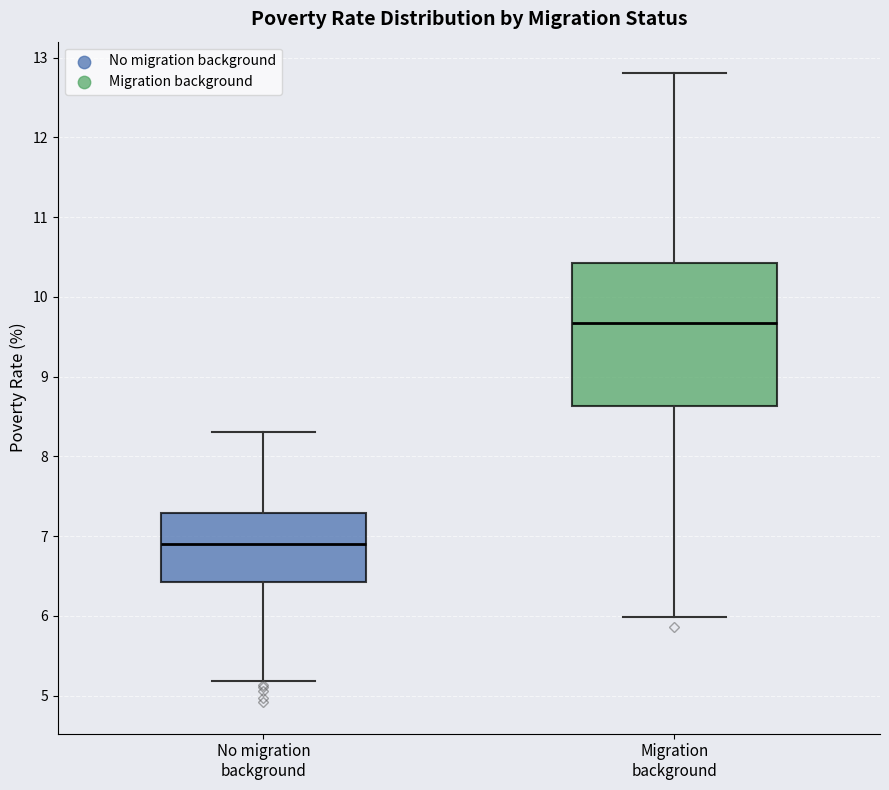

Which box has the highest median line?

Migration background